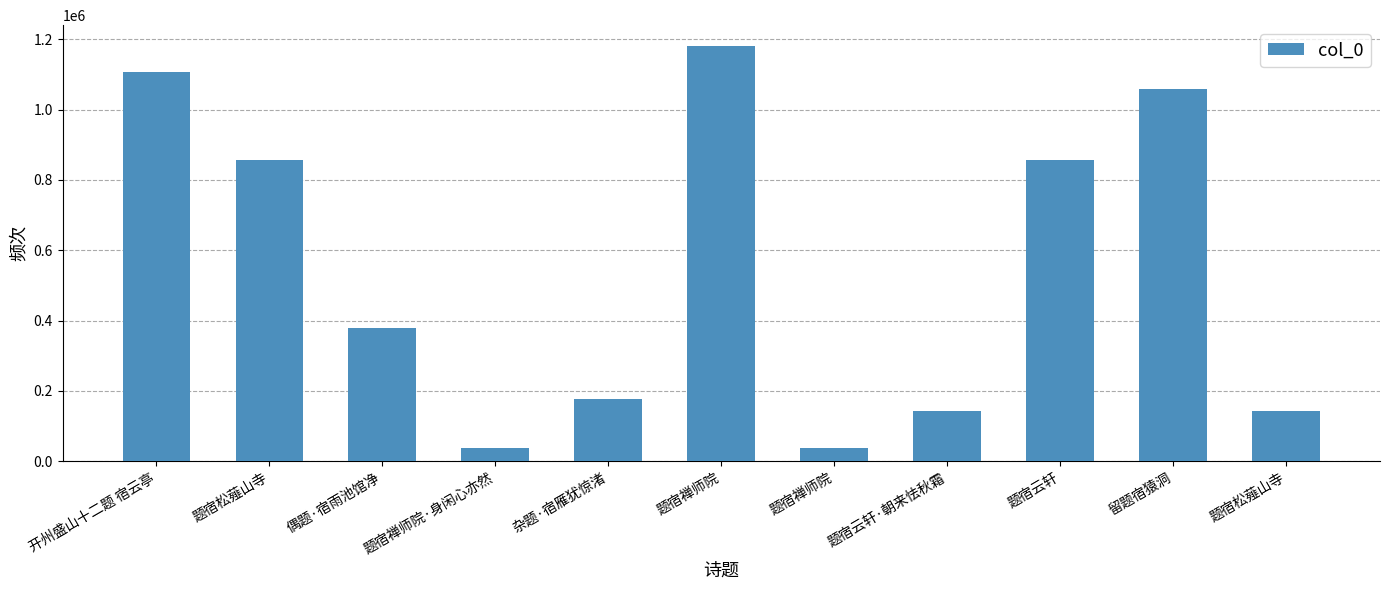

How many data points are less than 379946?

5